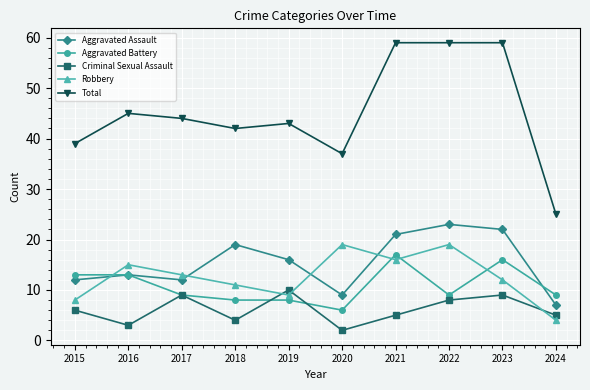

True or false: Criminal Sexual Assault and Aggravated Assault intersect in this chart.

False